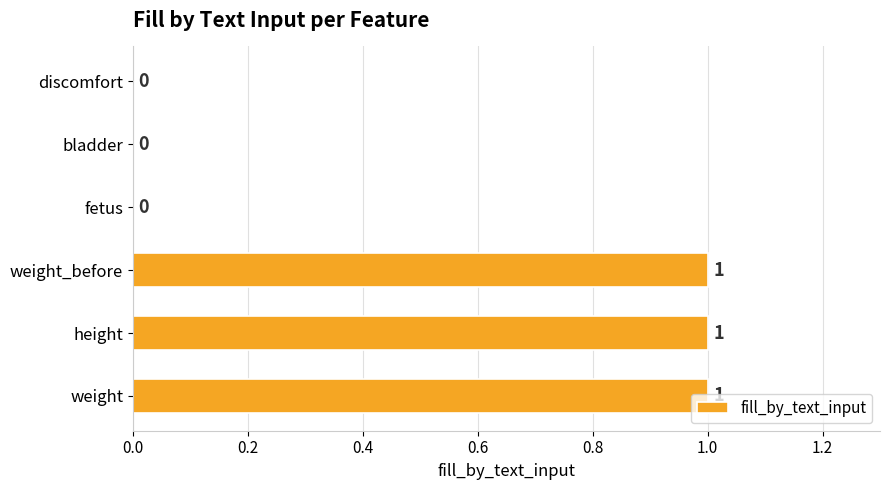

The value at fetus is -1. True or false?

False